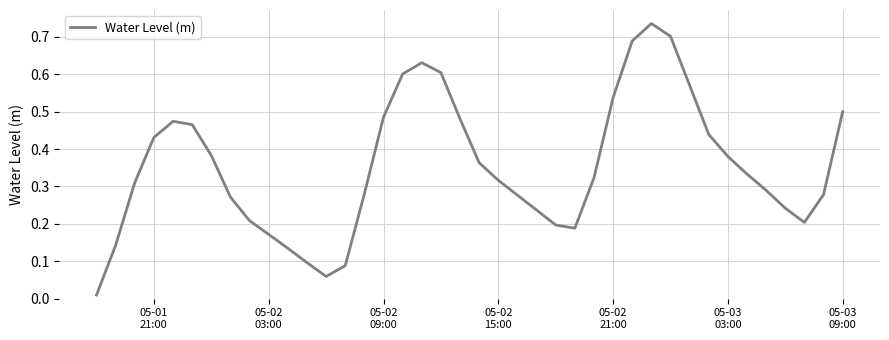

How many lines are shown in the chart?

1